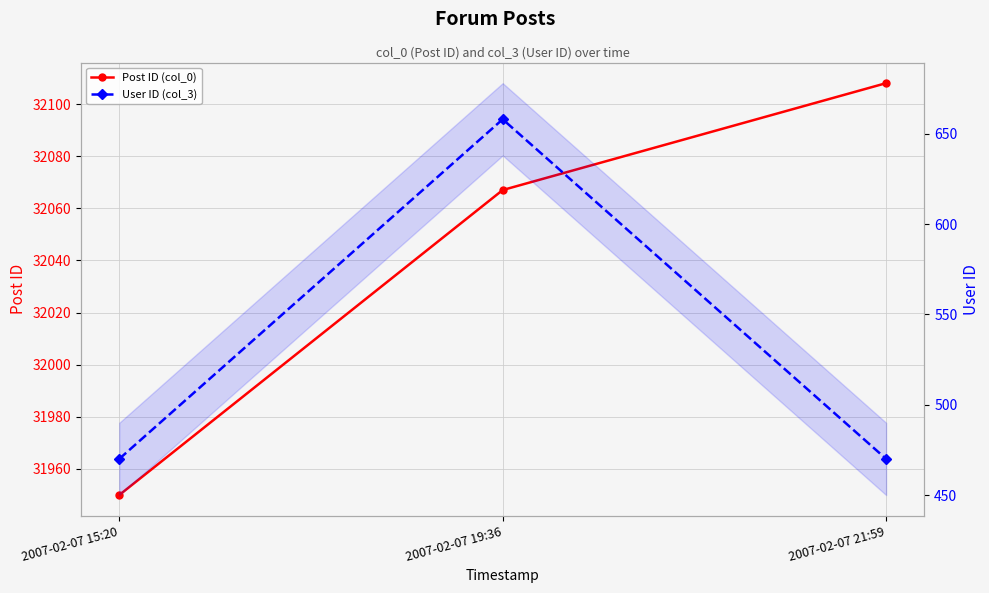

What is the value of the User ID (col_3) point at the 3rd from the left?

470